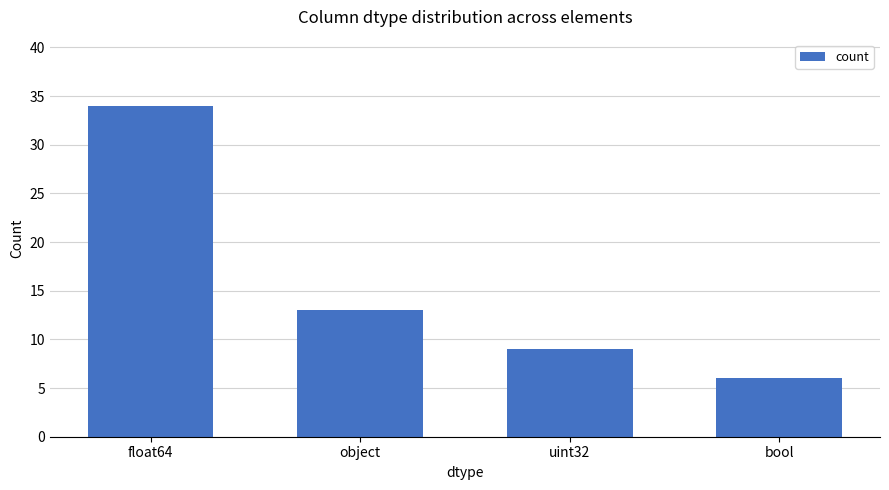

Is it true that the value at uint32 is 9?

True